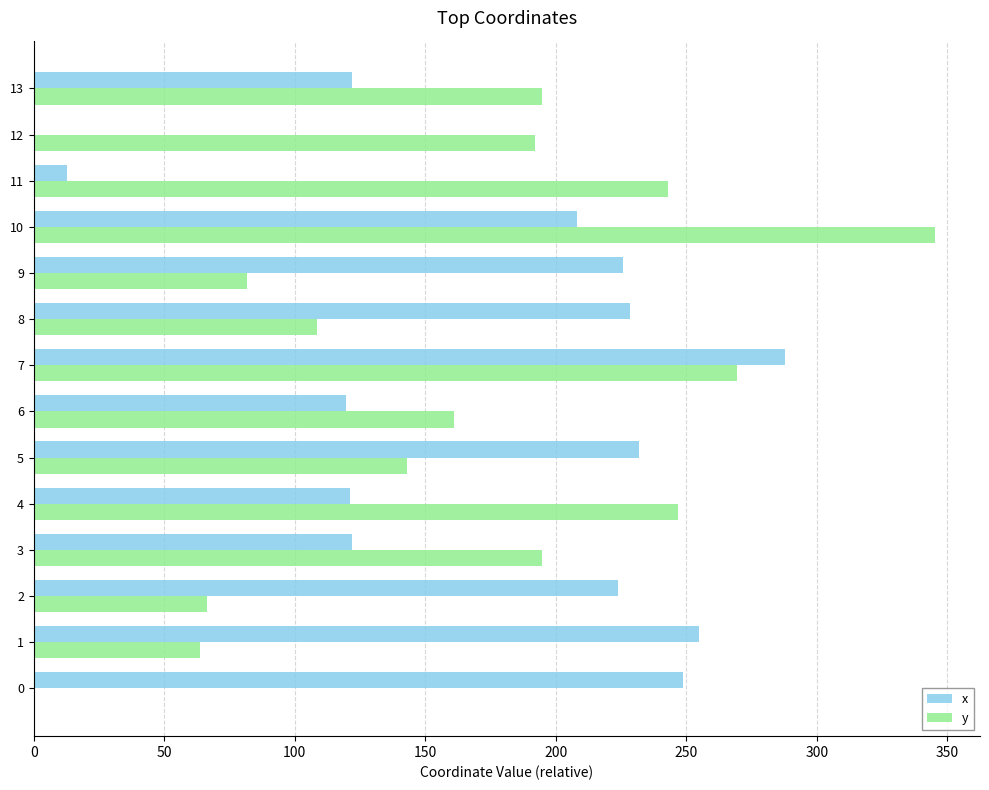

The y series shows 294.9 at 12. True or false?

False